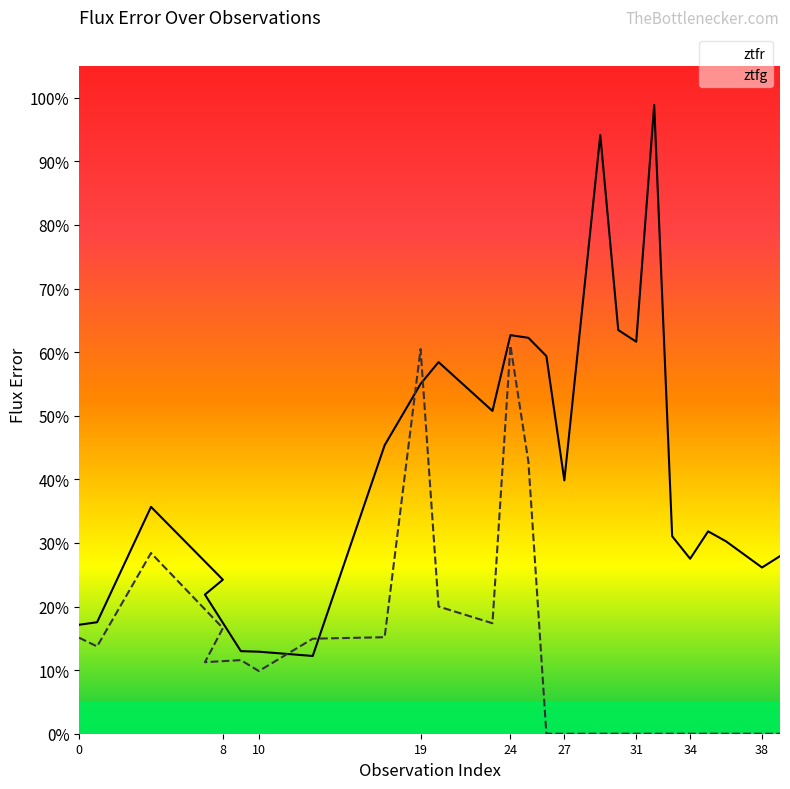

After their last crossing, which series has the higher values: ztfg or ztfr?

ztfr